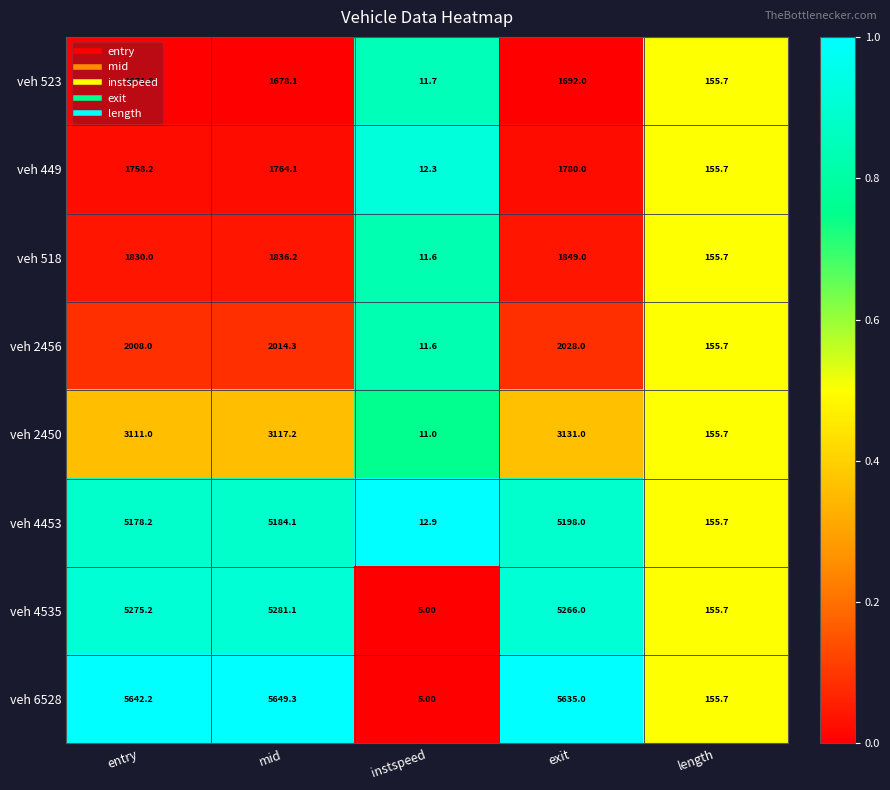

What is the total value across all series at instspeed?

81.1